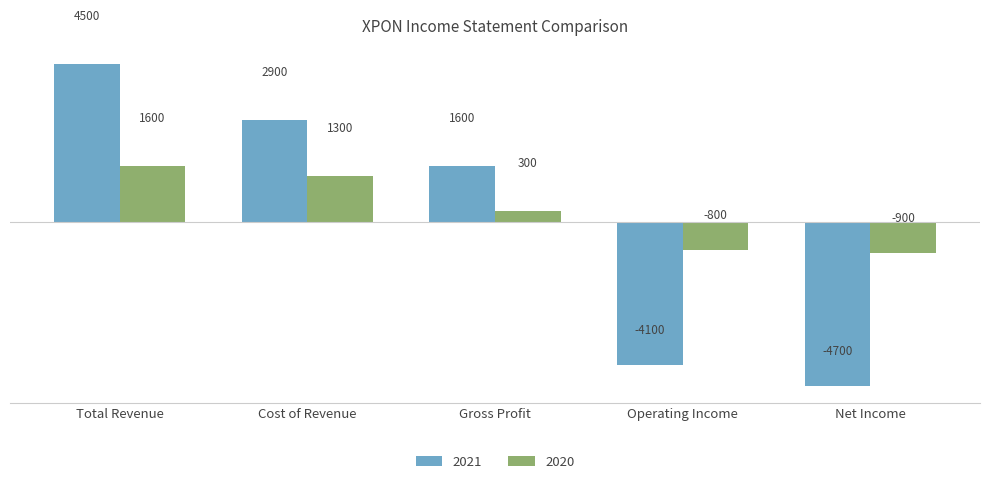

Which series has the largest total across all categories?

2020